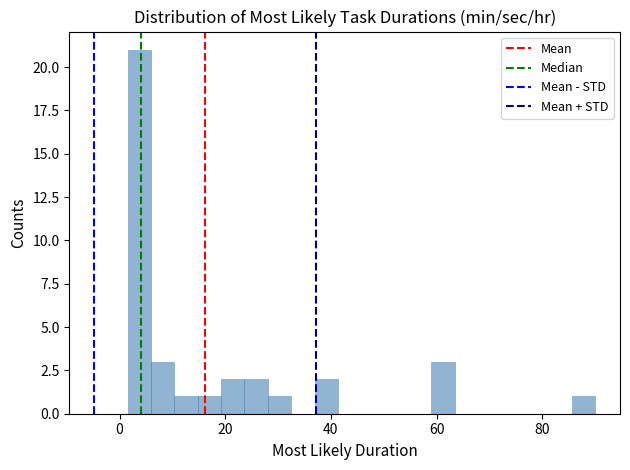

Read against the x-axis, roughly where is the centre of the tallest bar?

4